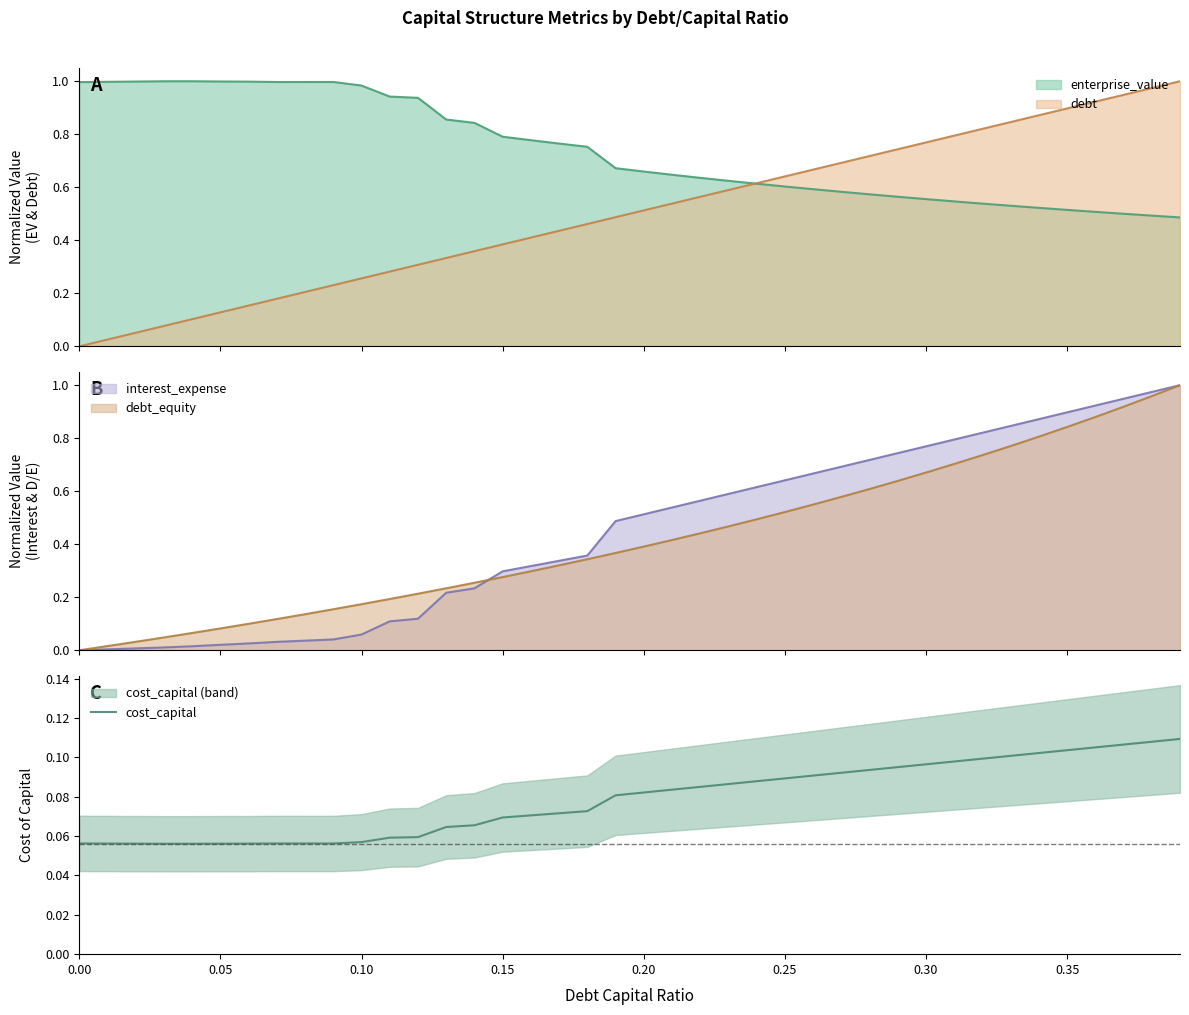

Where is the first local minimum?

0.20